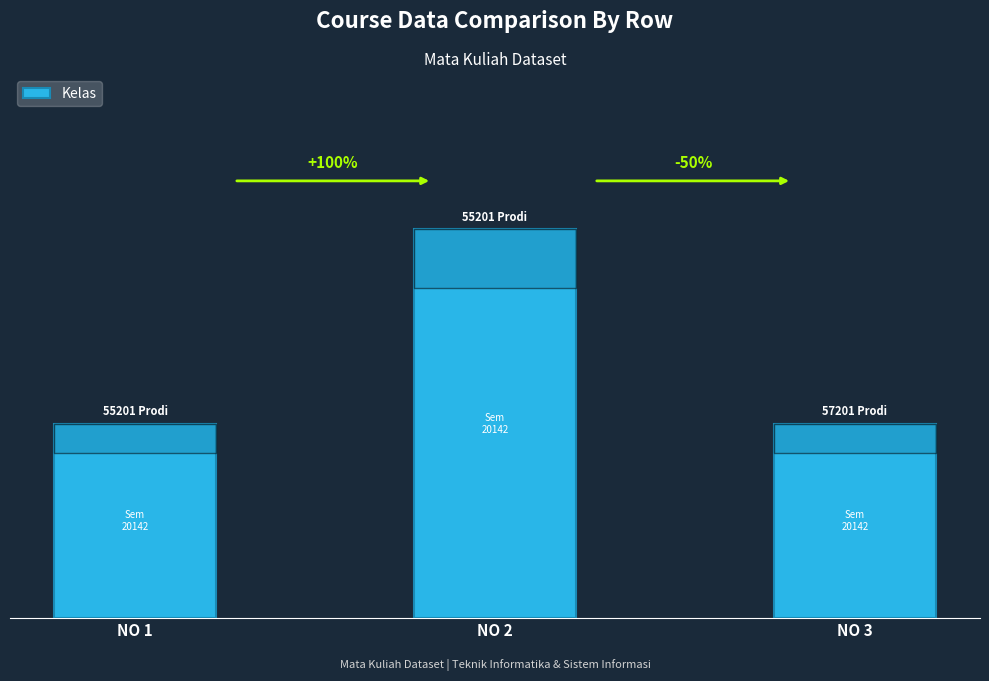

How many values are between 1 and 2?

3